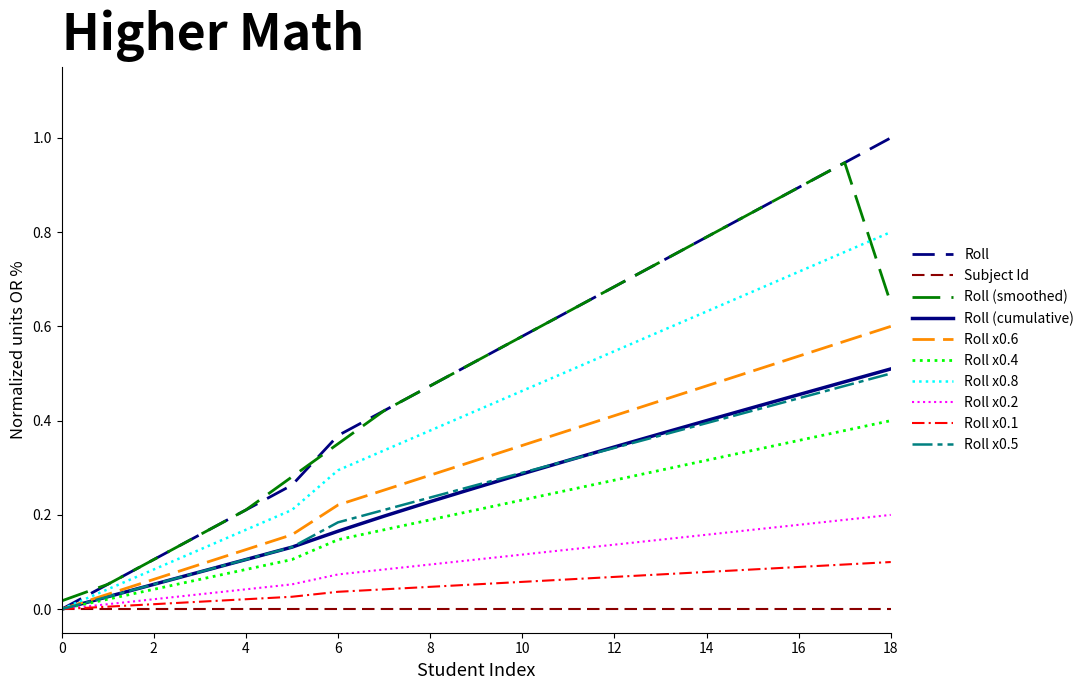

How many categories are shown in the chart?

19